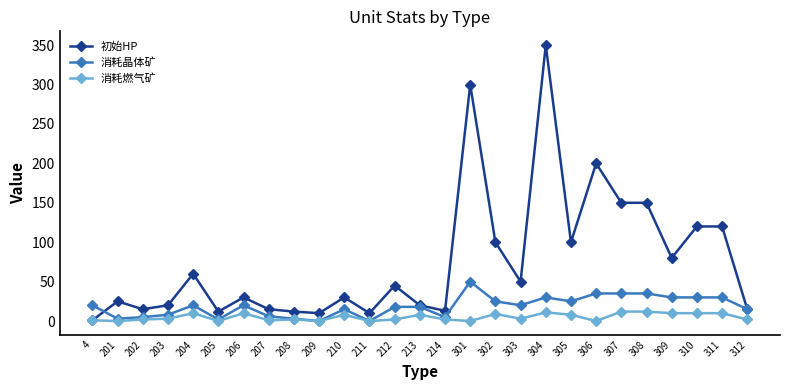

Which series has the widest spread of values?

初始HP